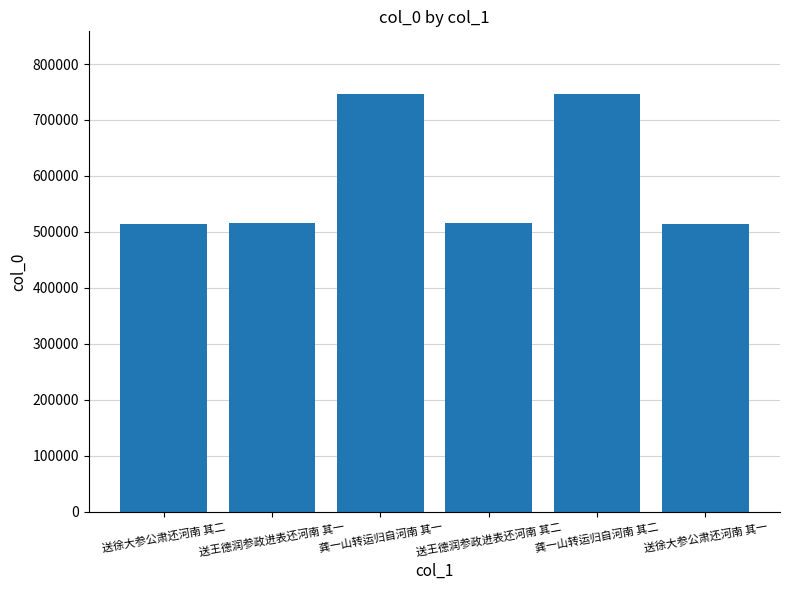

How many data points are less than 515611?

3